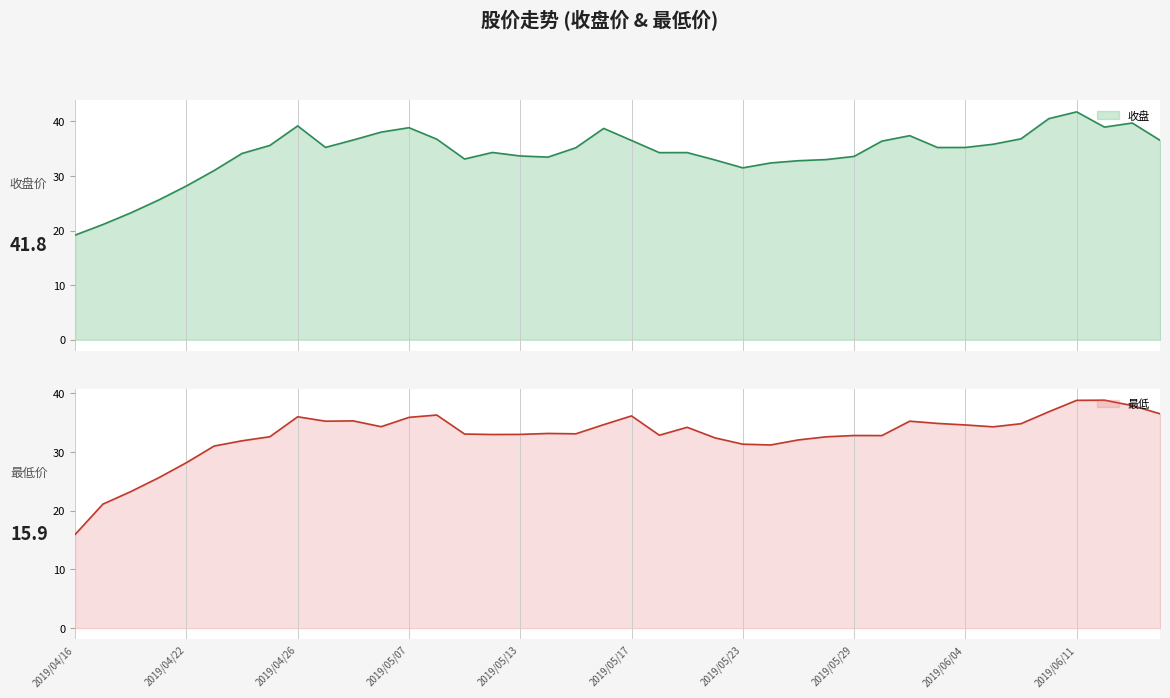

Where is 收盘 nearest to the value 30?

2019/04/23